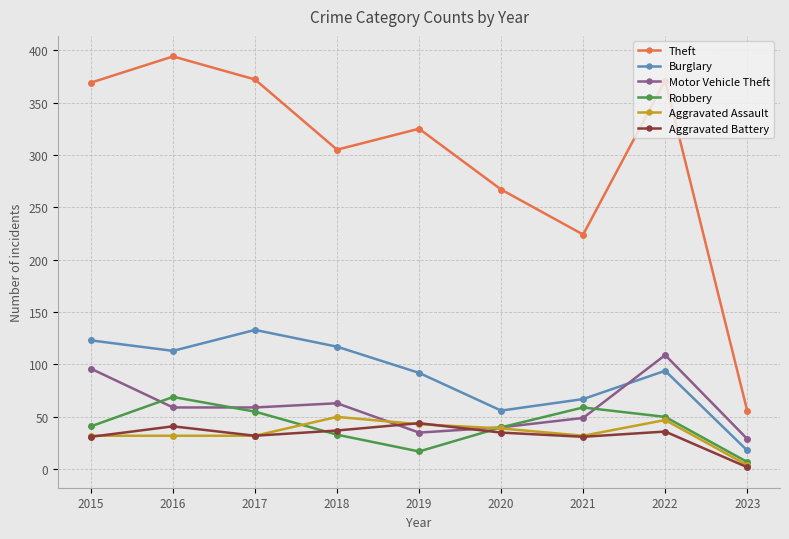

Is it true that Aggravated Battery equals 41 at 2016?

True